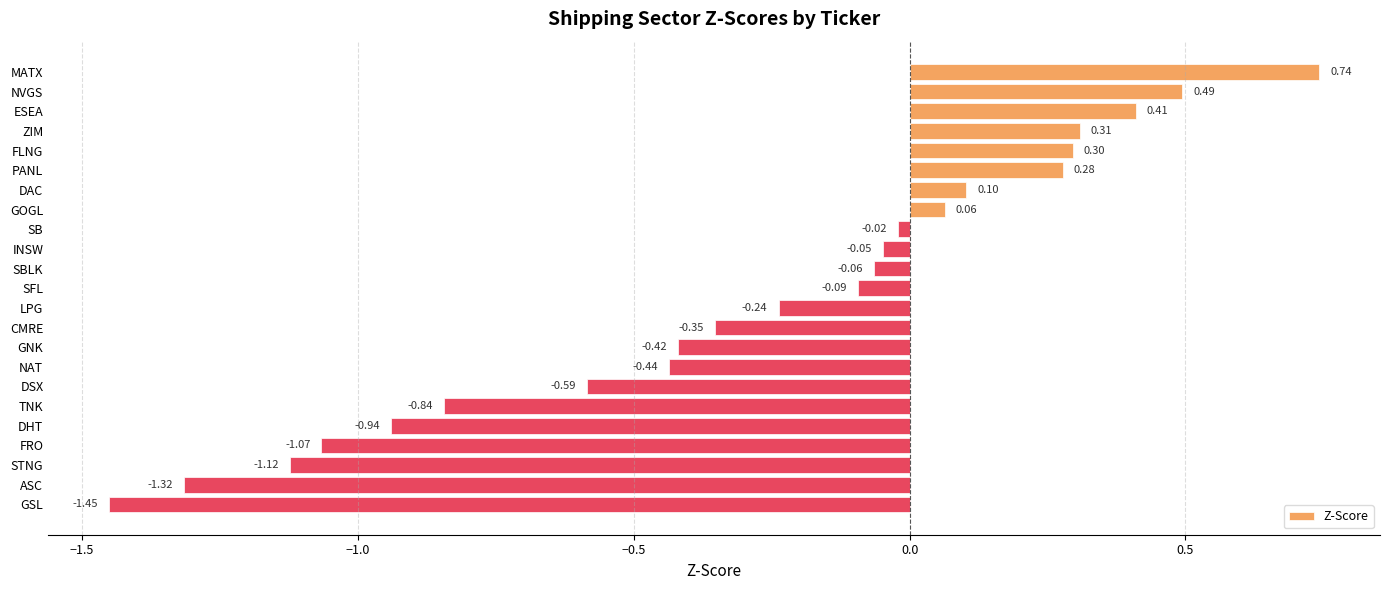

How many categories are shown in the chart?

23